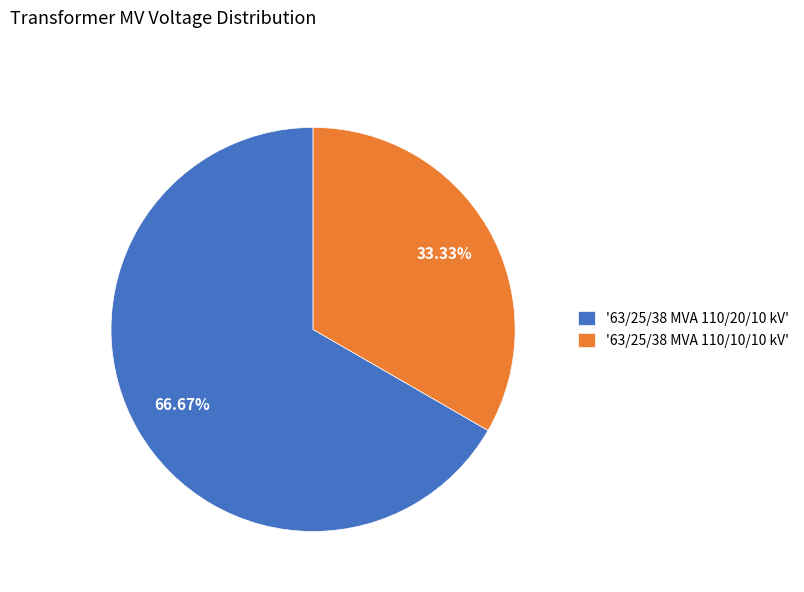

What is the majority slice?

'63/25/38 MVA 110/20/10 kV'